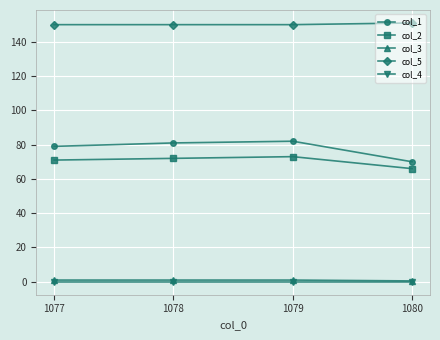

True or false: col_2 and col_3 intersect in this chart.

False